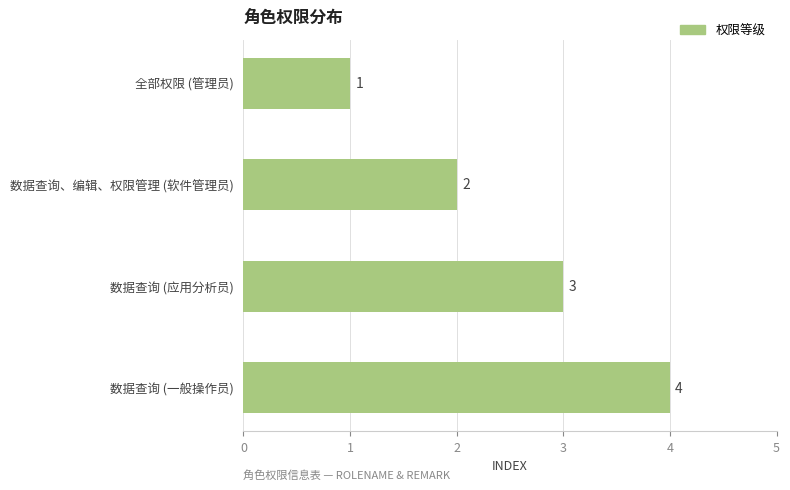

What is the label of the 4th bar from the bottom?

全部权限 (管理员)